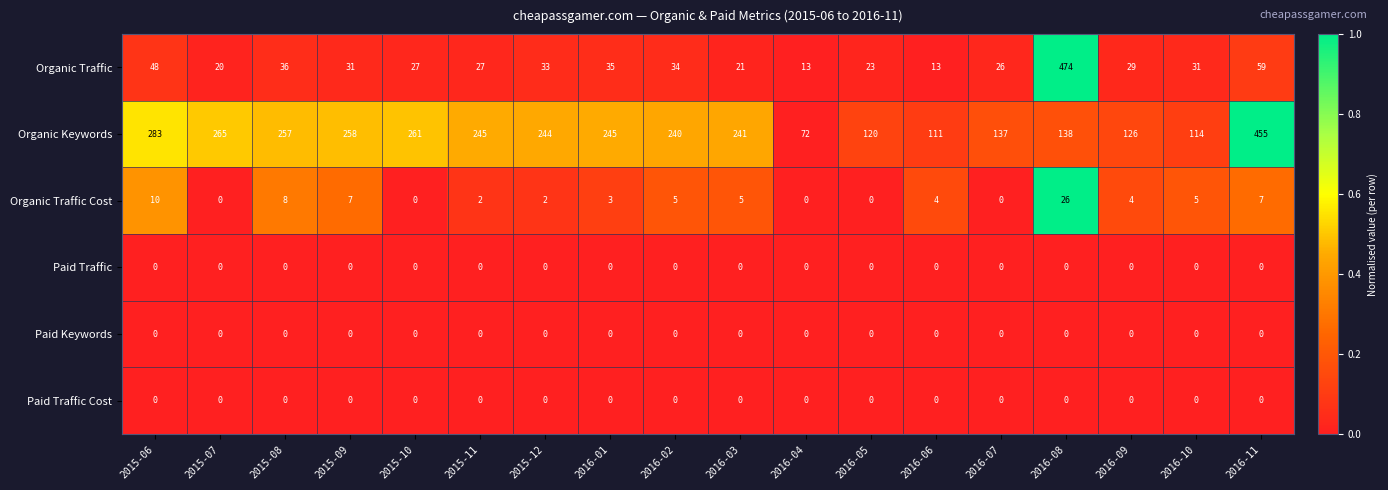

What is the difference between the Organic Traffic Cost values at 2016-02 and 2015-11?

3